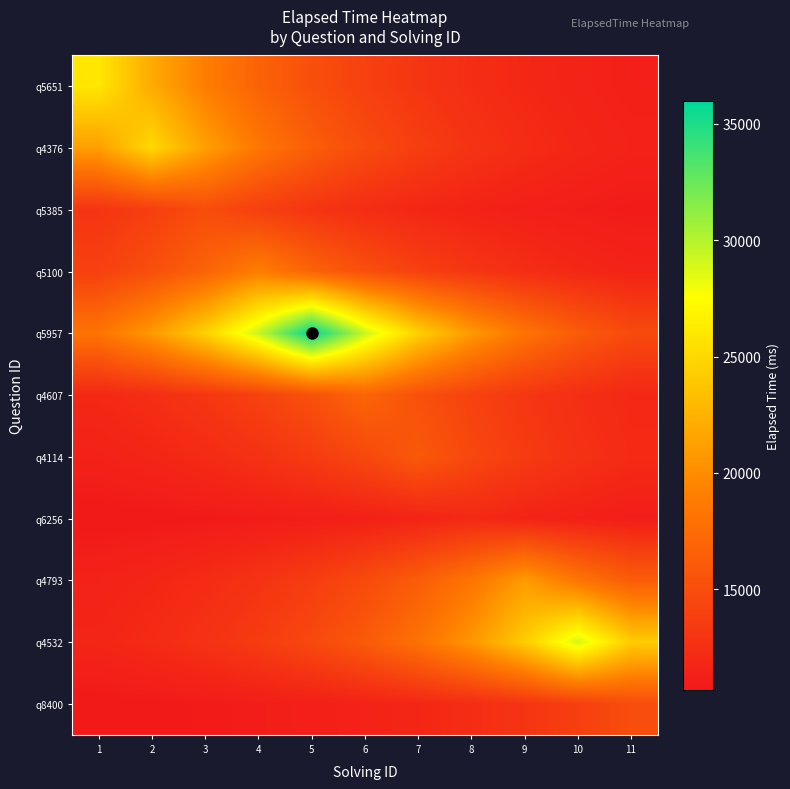

Rank the series by their maximum value, from lowest to highest.

q6256, q5385, q8400, q4114, q4607, q5100, q4793, q4376, q5651, q4532, q5957